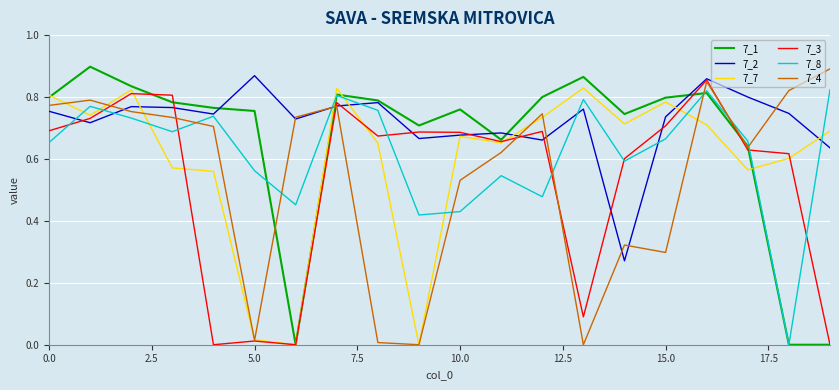

How many intersections are there between 7_8 and 7_4?

8